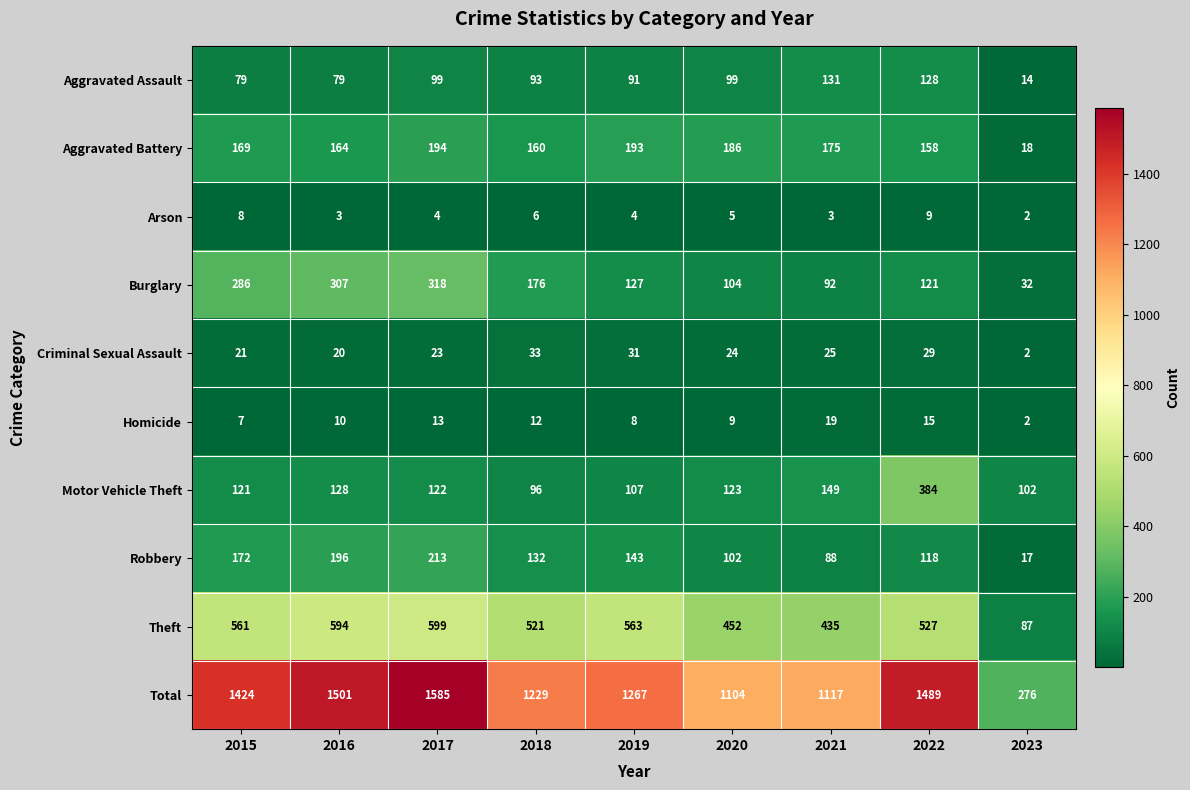

Between 2019 and 2022, which series saw the biggest shift?

Motor Vehicle Theft